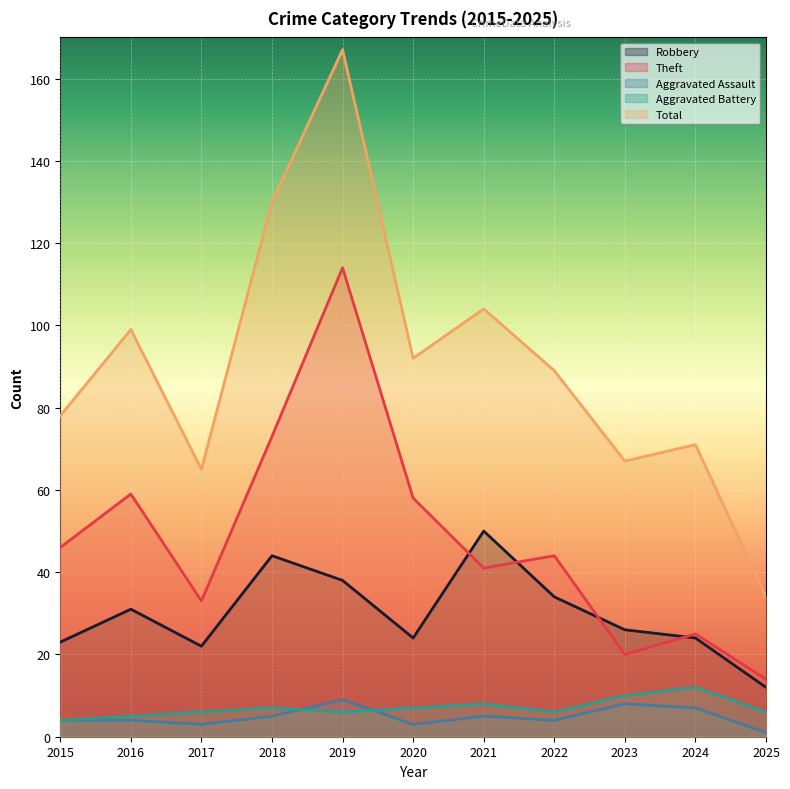

True or false: Theft and Aggravated Battery cross at least once.

False